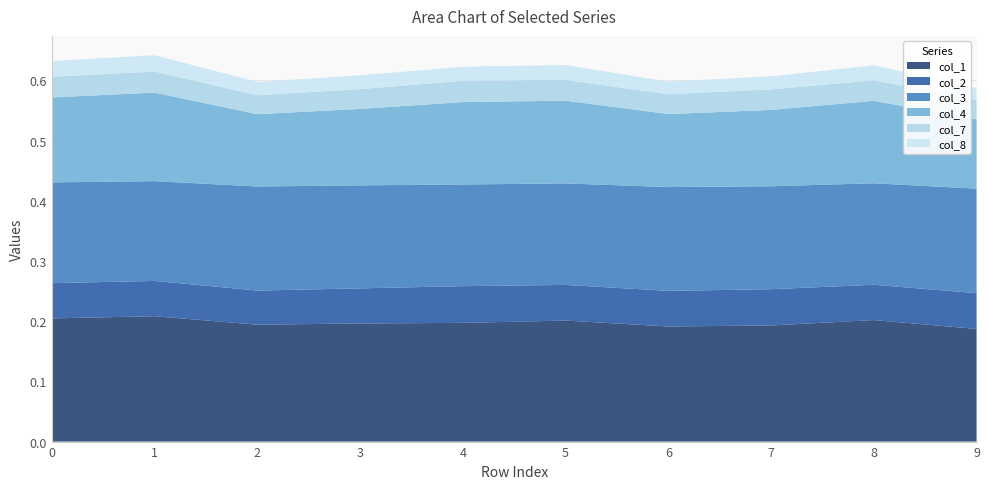

Reading right to left, list all the values displayed in this chart.

col_1: 9=0.2	8=0.2	7=0.2	6=0.2	5=0.2	4=0.2	3=0.2	2=0.2	1=0.2	0=0.2
col_2: 9=0.1	8=0.1	7=0.1	6=0.1	5=0.1	4=0.1	3=0.1	2=0.1	1=0.1	0=0.1
col_3: 9=0.2	8=0.2	7=0.2	6=0.2	5=0.2	4=0.2	3=0.2	2=0.2	1=0.2	0=0.2
col_4: 9=0.1	8=0.1	7=0.1	6=0.1	5=0.1	4=0.1	3=0.1	2=0.1	1=0.1	0=0.1
col_7: 9=0.0	8=0.0	7=0.0	6=0.0	5=0.0	4=0.0	3=0.0	2=0.0	1=0.0	0=0.0
col_8: 9=0.0	8=0.0	7=0.0	6=0.0	5=0.0	4=0.0	3=0.0	2=0.0	1=0.0	0=0.0